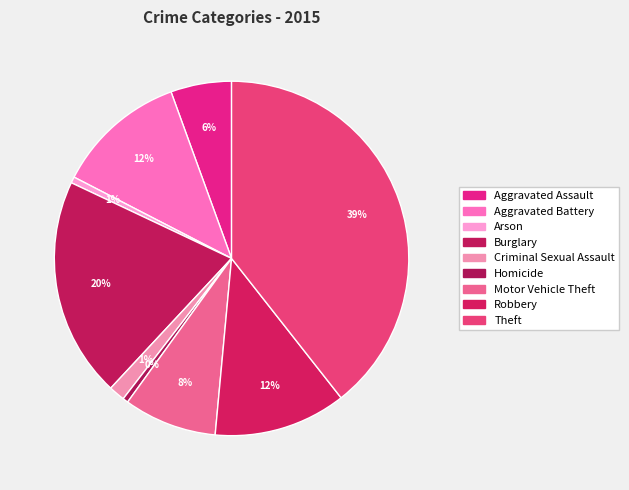

Does any single category account for the majority?

No